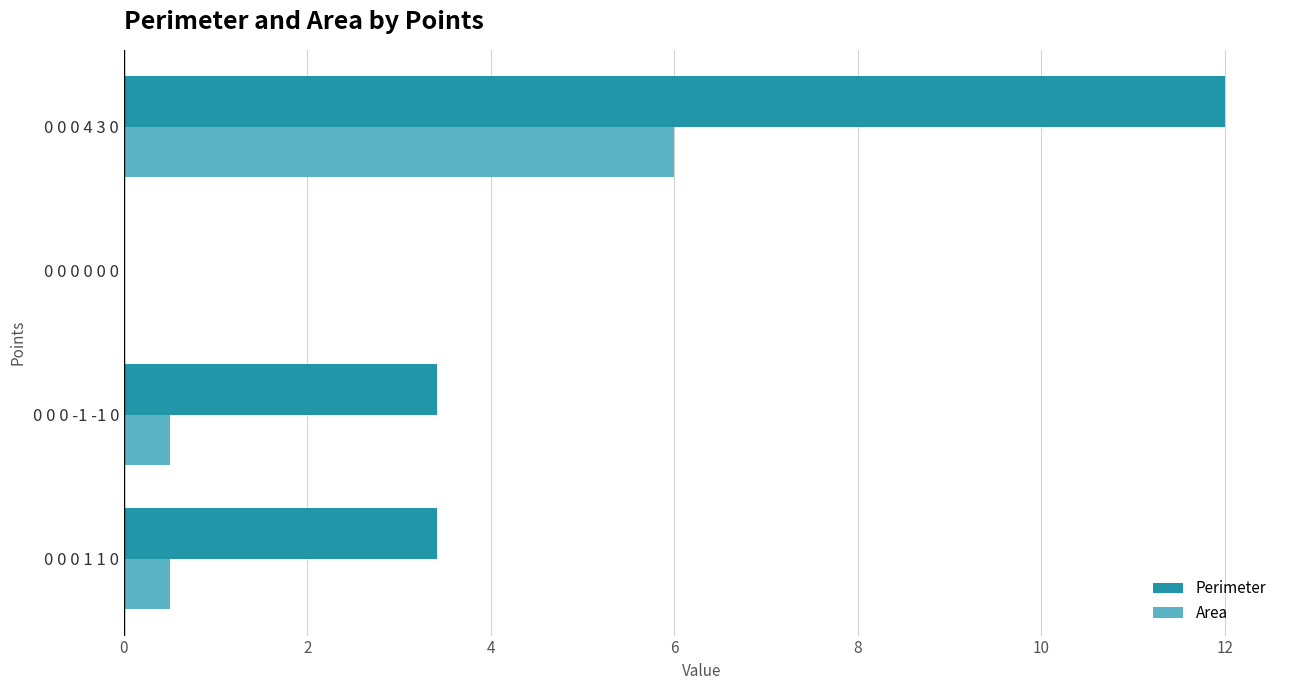

What is the total value across all series at 0 0 0 4 3 0?

18.0